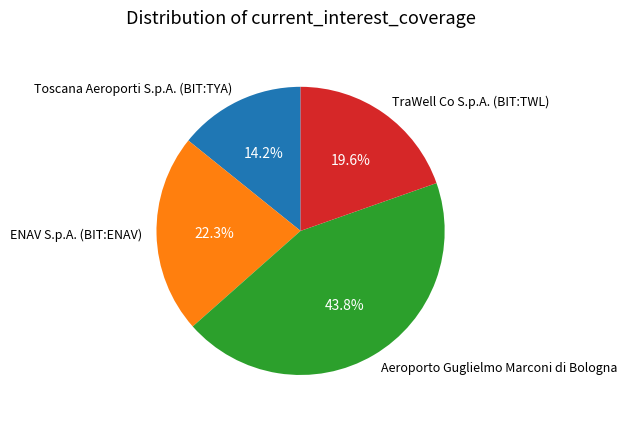

To the nearest percent, what is the difference between the ENAV S.p.A. (BIT:ENAV) and Toscana Aeroporti S.p.A. (BIT:TYA) slice percentages?

8%